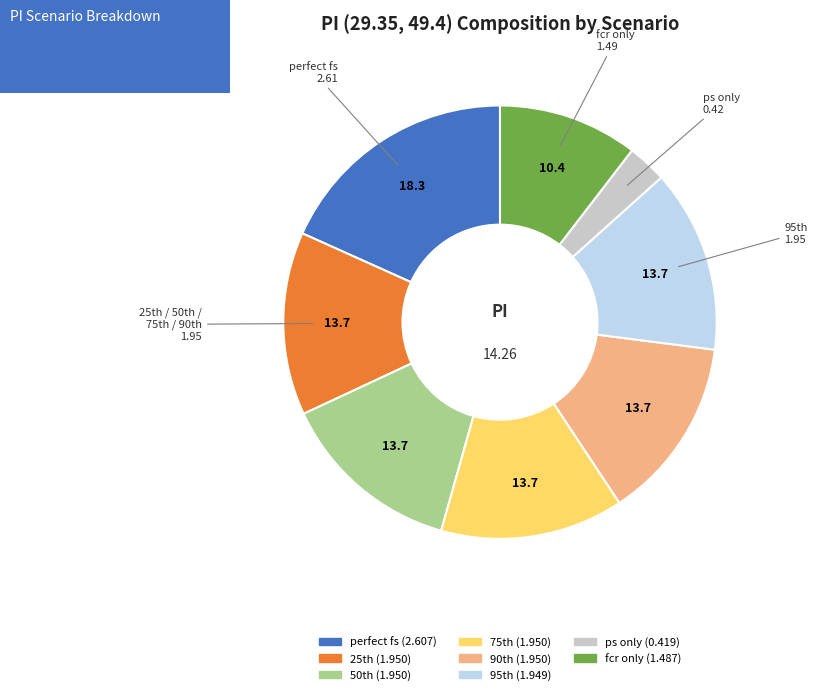

Does any single category account for the majority?

No